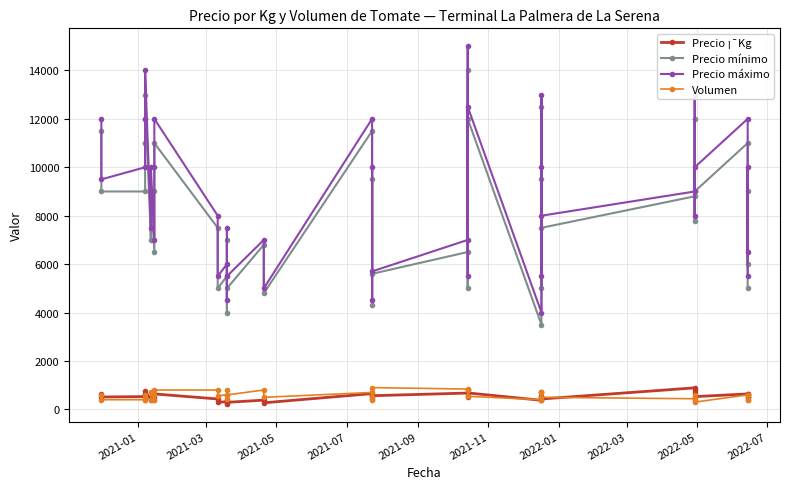

True or false: Precio mínimo and Volumen cross at least once.

False